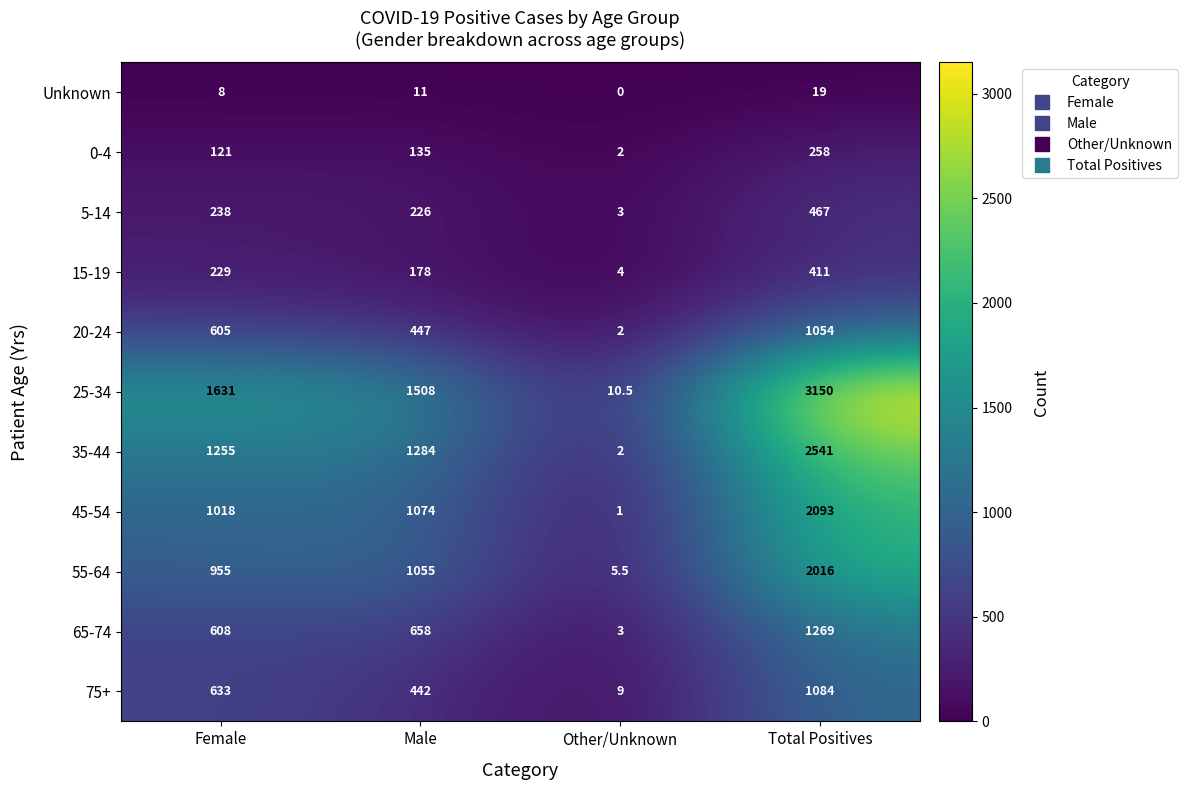

List the series in order of their peak value, lowest first.

Unknown, 0-4, 15-19, 5-14, 20-24, 75+, 65-74, 55-64, 45-54, 35-44, 25-34